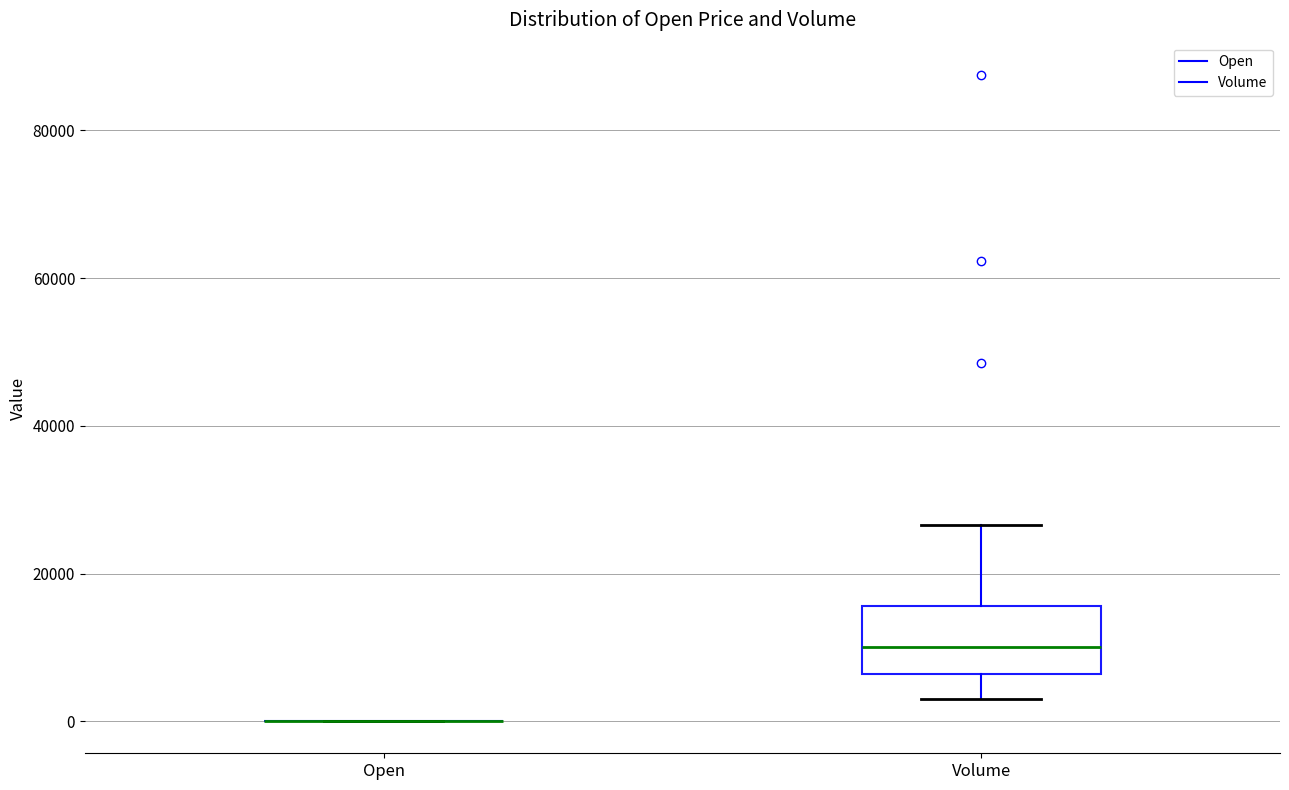

Where is the upper edge of the box for Volume on the y-axis? The values are not printed on the chart, so give them approximately, as read against the axis.

16000